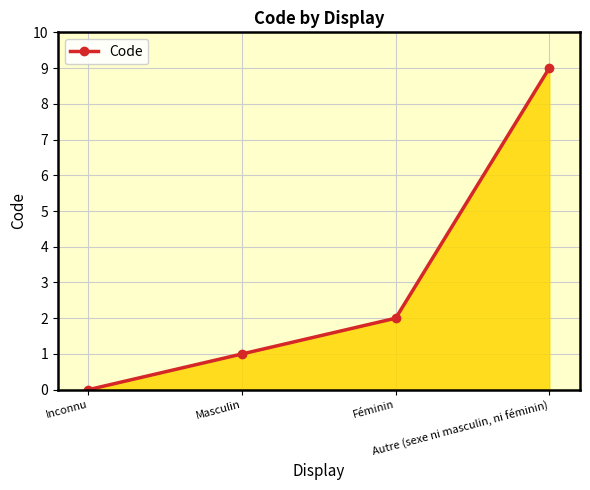

Reading right to left, transcribe all the data shown in this chart.

Autre (sexe ni masculin, ni féminin)=9	Féminin=2	Masculin=1	Inconnu=0